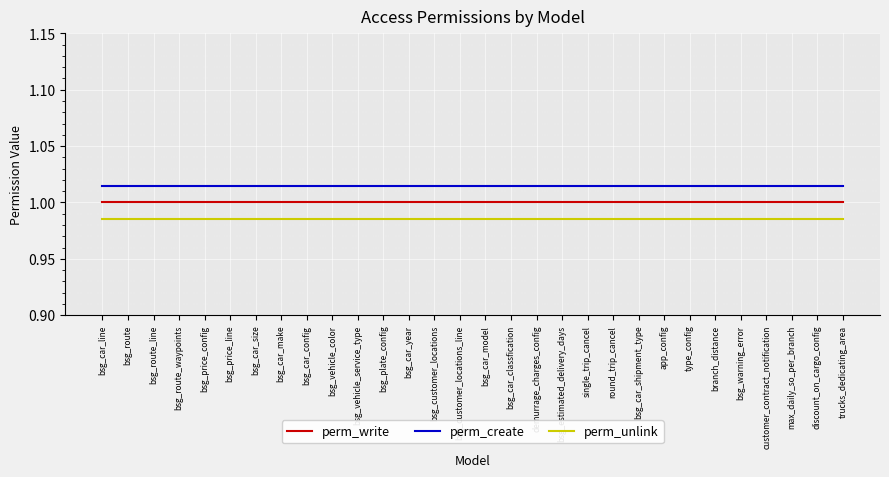

What position from the left is customer_contract_notification?

27